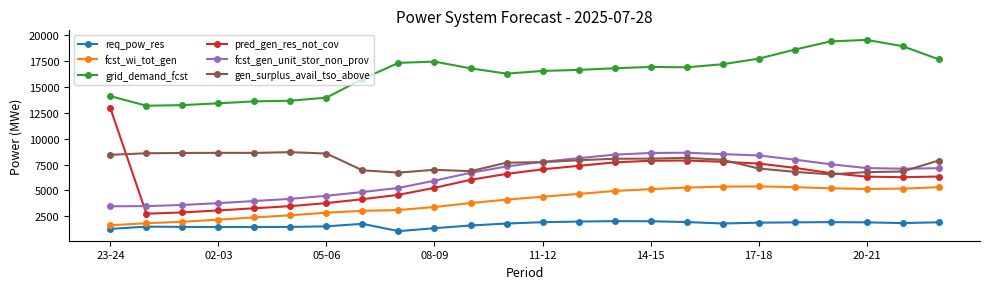

What is the value of the grid_demand_fcst point at the 10th from the left?

17410